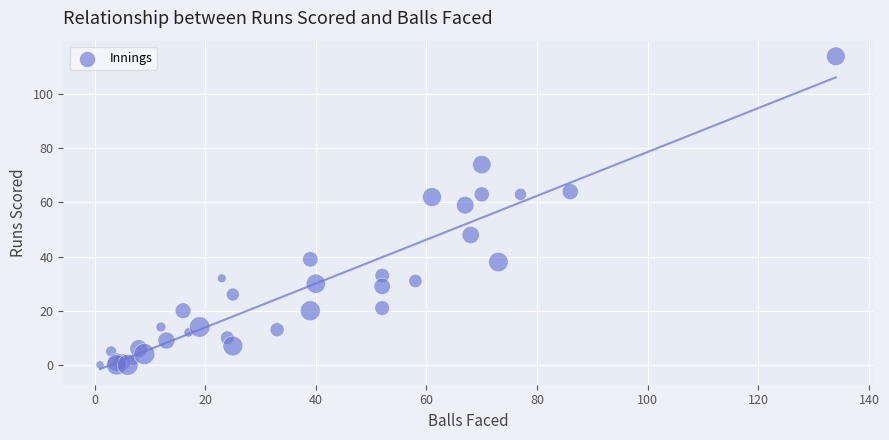

What Y value in the scatter plot is closest to 57?

59